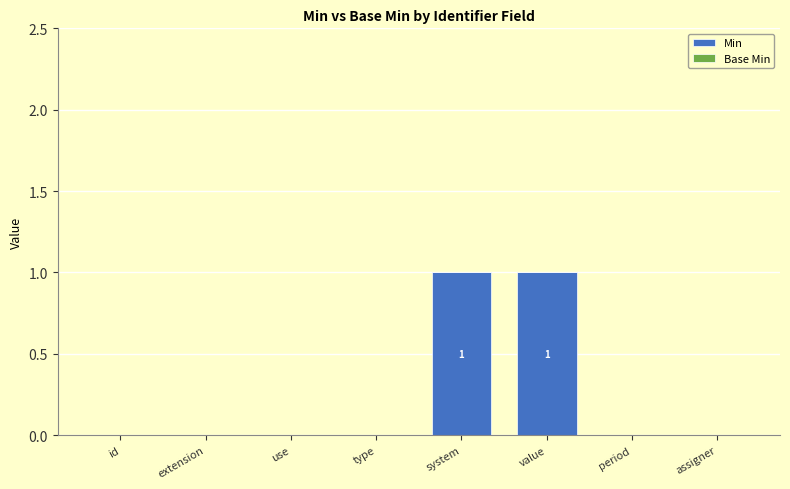

Is it true that the value at extension is -1?

False